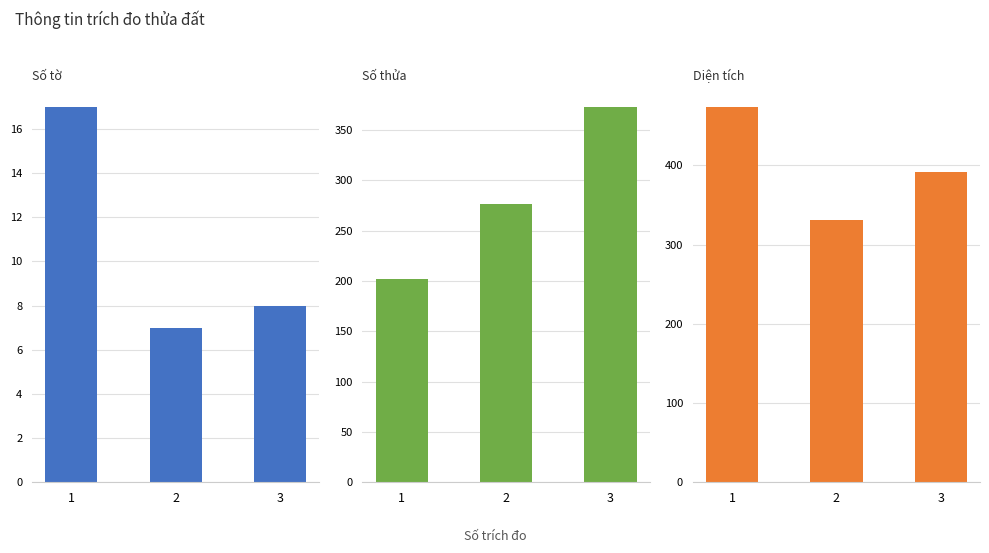

Are the bars horizontal?

No